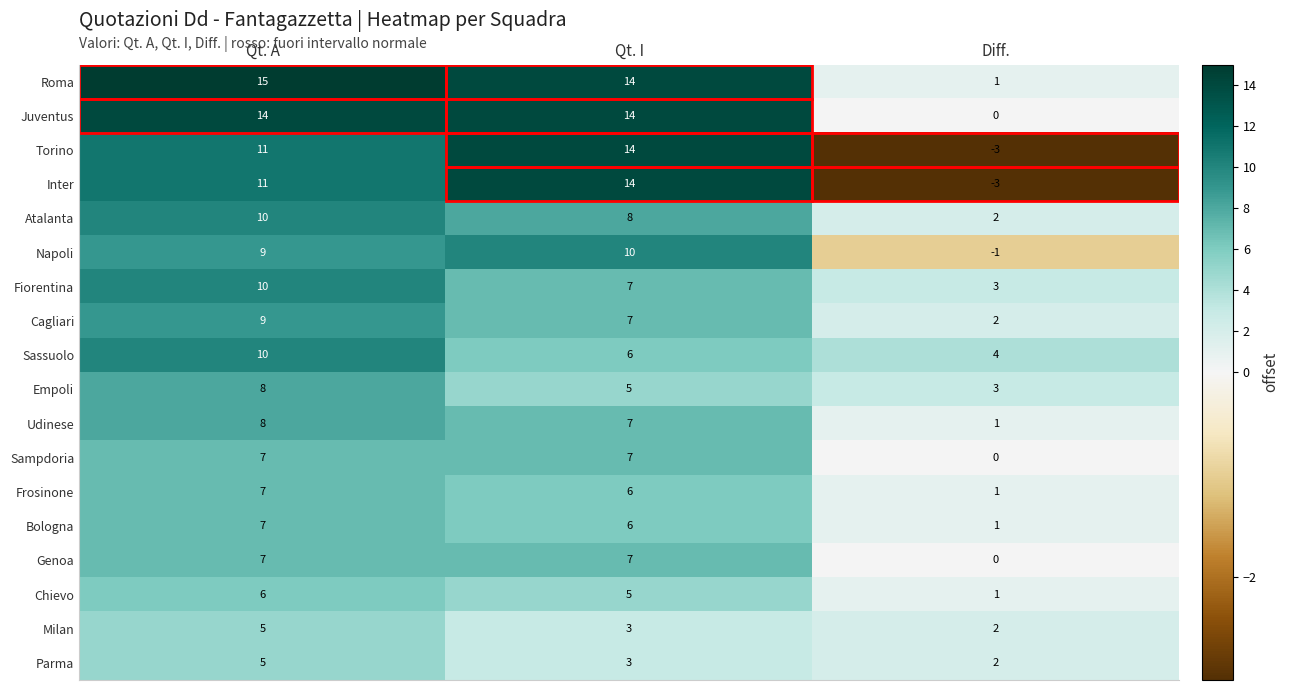

The value of Torino at Qt. A is 11. True or false?

True